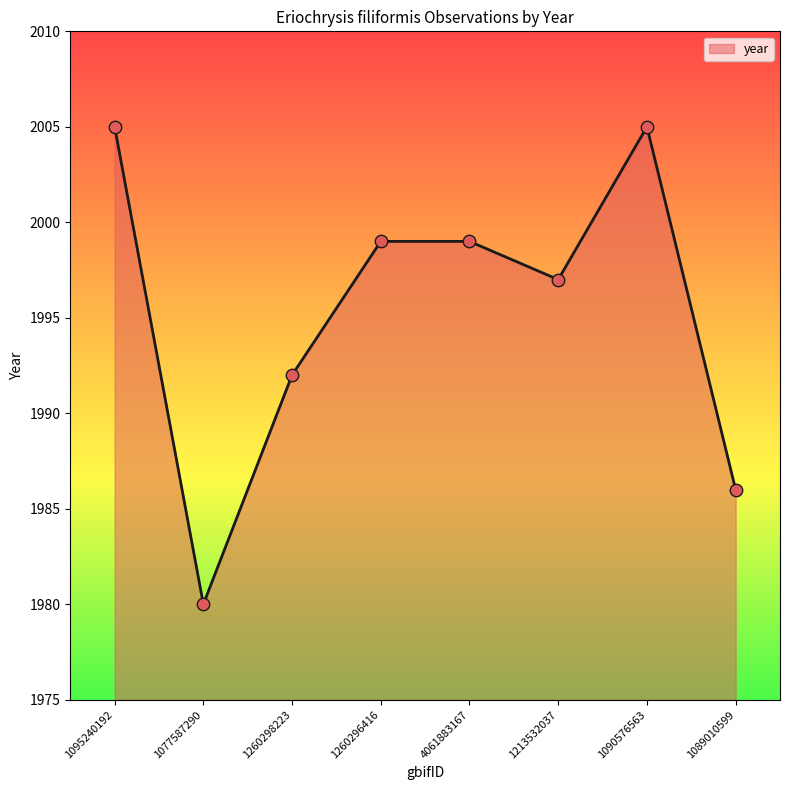

What is the ratio of the value at 1077587290 to the value at 1260298223?

1.0